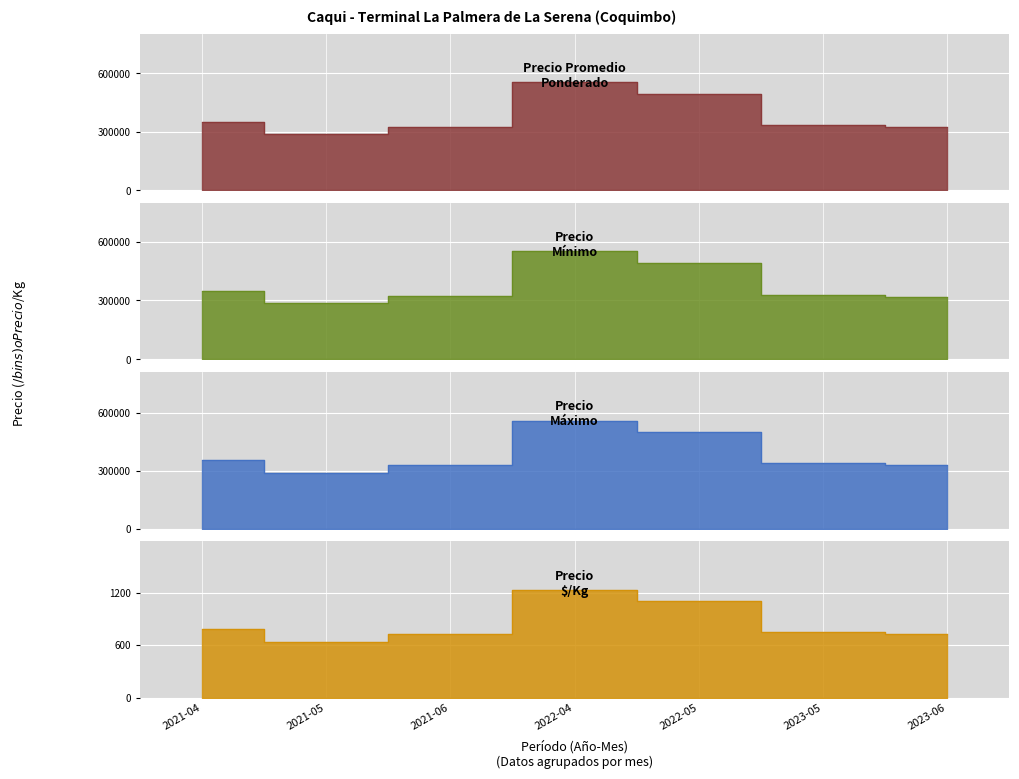

True or false: Precio maximo has more than 1 points higher than both neighbors.

False